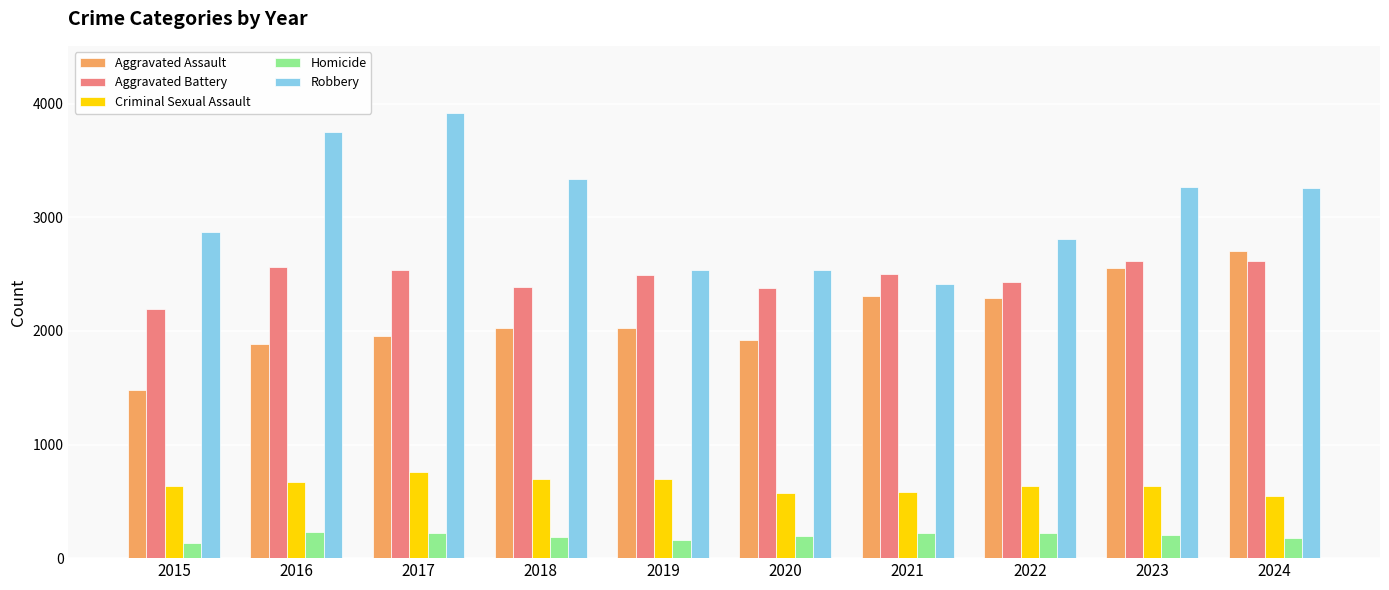

The Homicide series shows 220 at 2021. True or false?

True